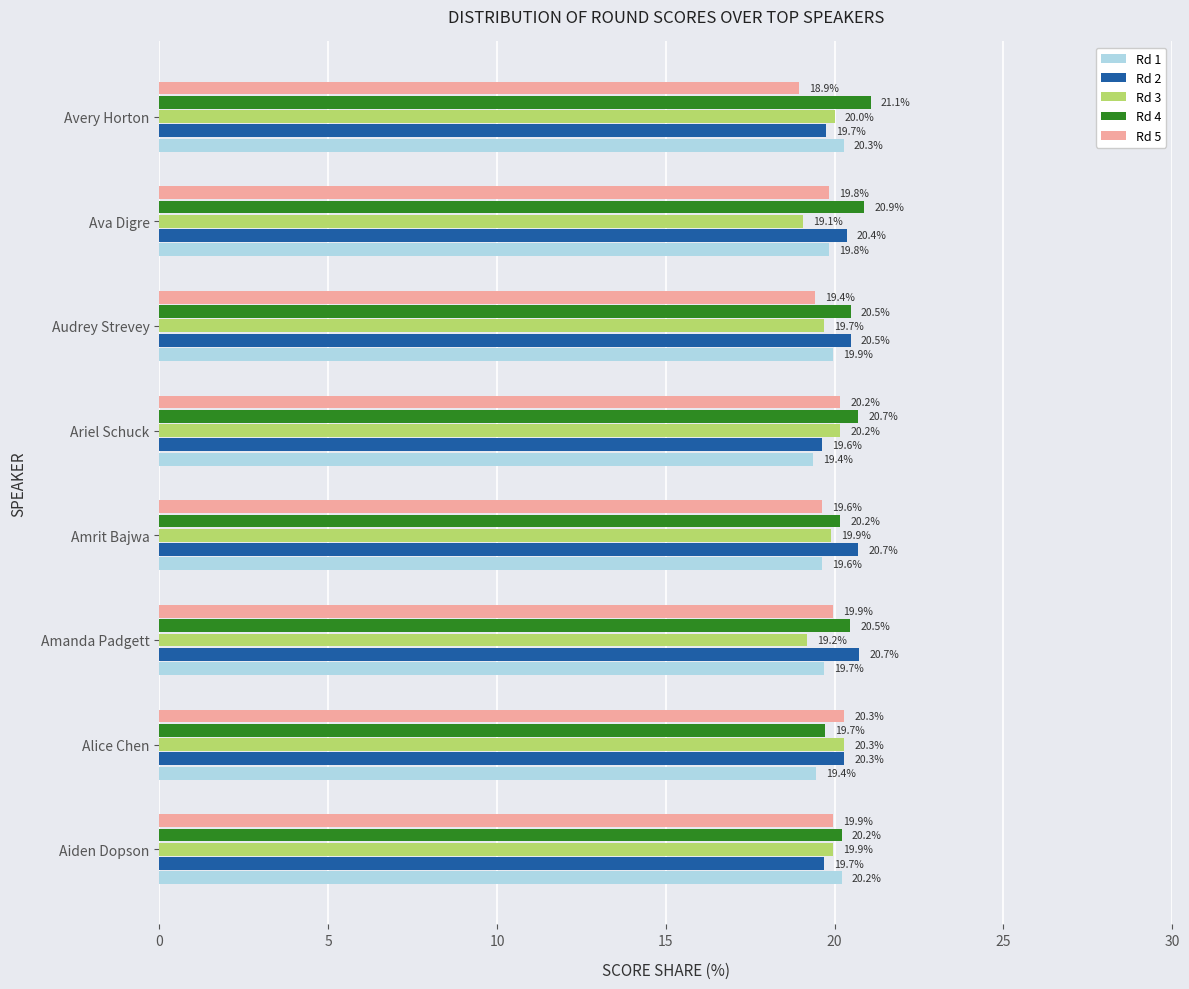

What is the sum of all Rd 4 values?

163.7